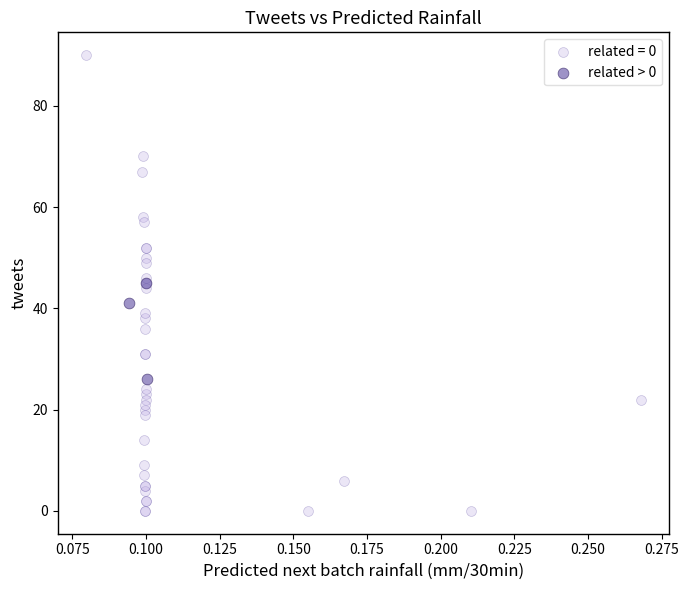

Which series has the largest Y range (max minus min)?

related = 0